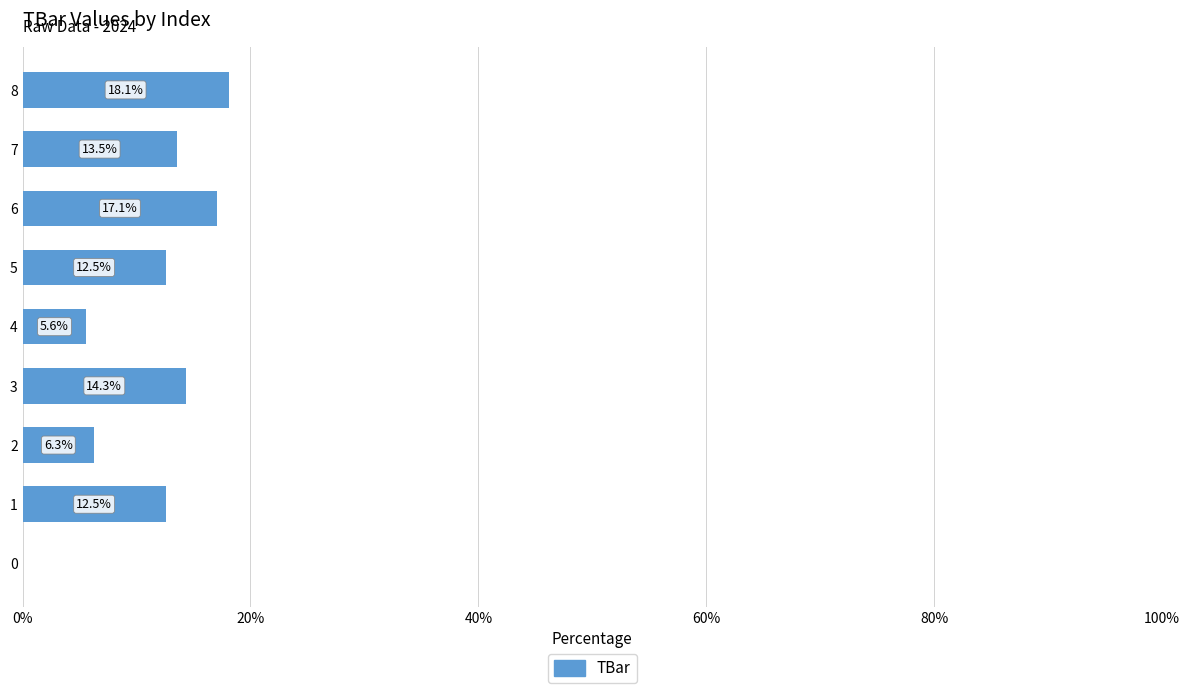

Reading bottom to top, transcribe all the data shown in this chart.

0=0.0	1=12.5	2=6.3	3=14.3	4=5.6	5=12.5	6=17.1	7=13.5	8=18.1